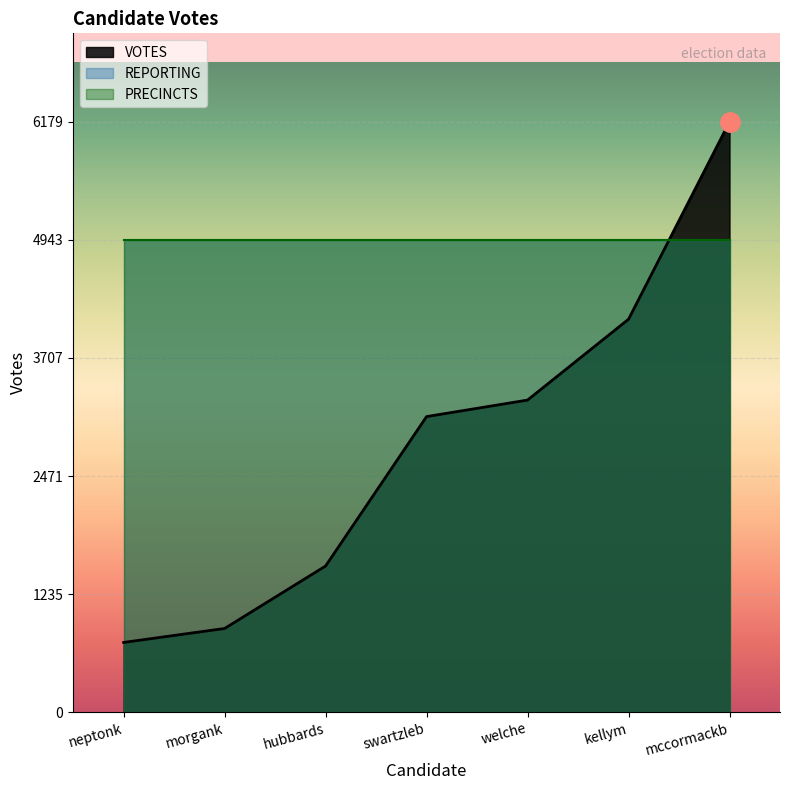

At which label is the value closest to 3454?

welche